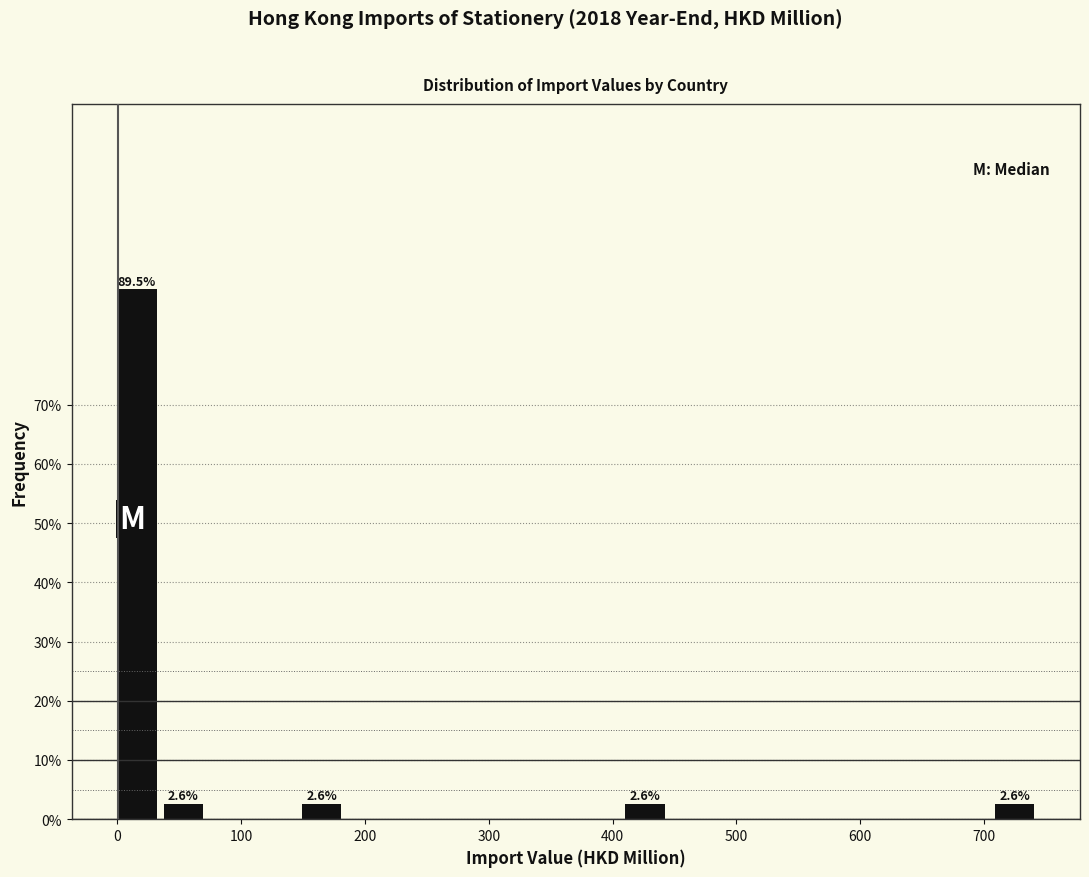

Read against the x-axis, roughly where is the centre of the tallest bar?

20